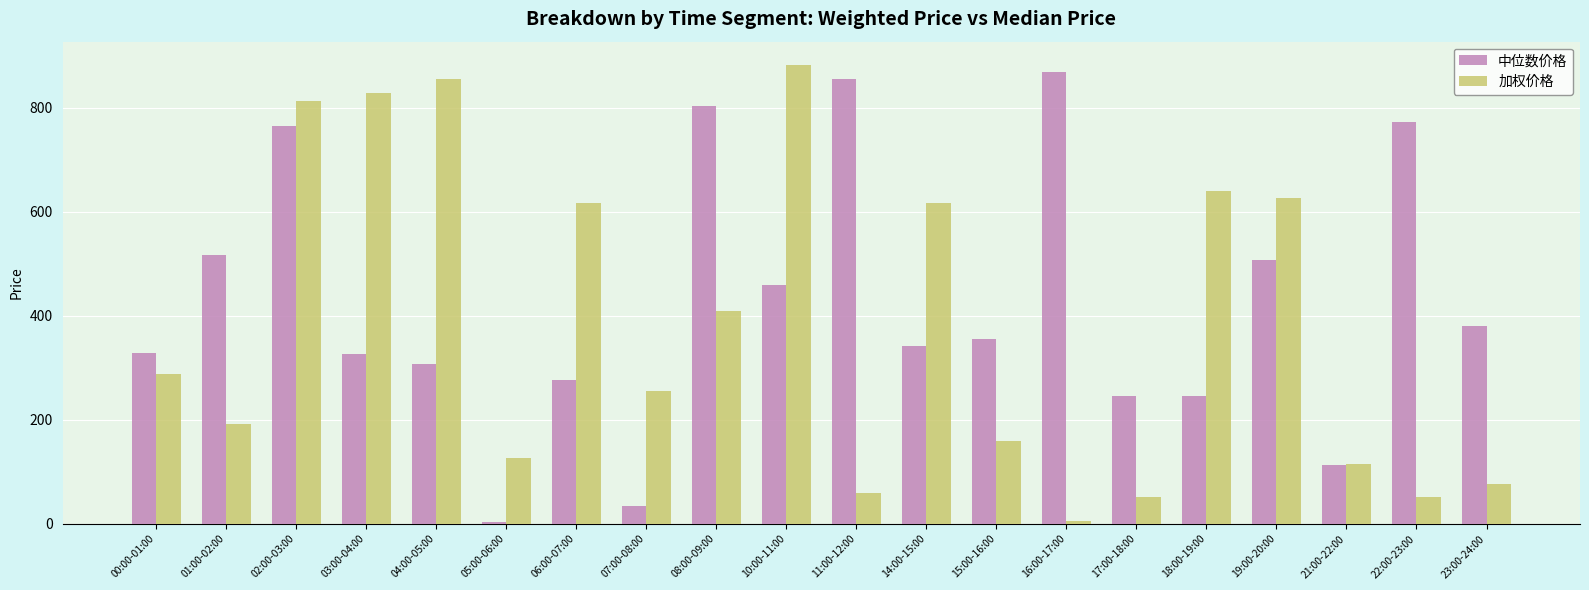

Where does the 加权价格 series first go above 288?

00:00-01:00